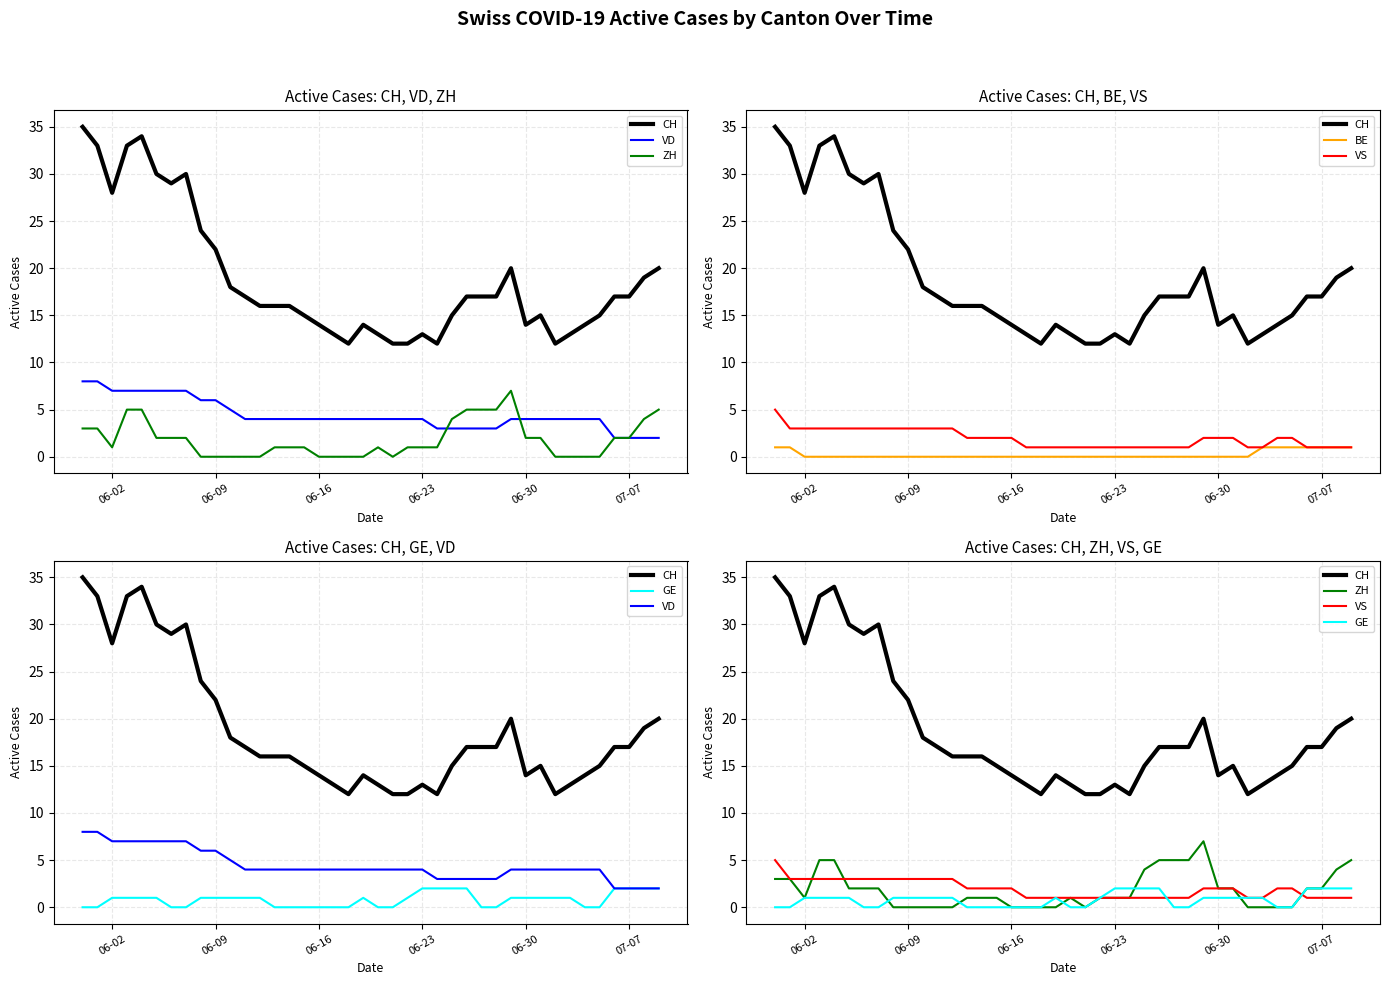

Is the value of VD at 18 greater than the value of BE at 18?

Yes